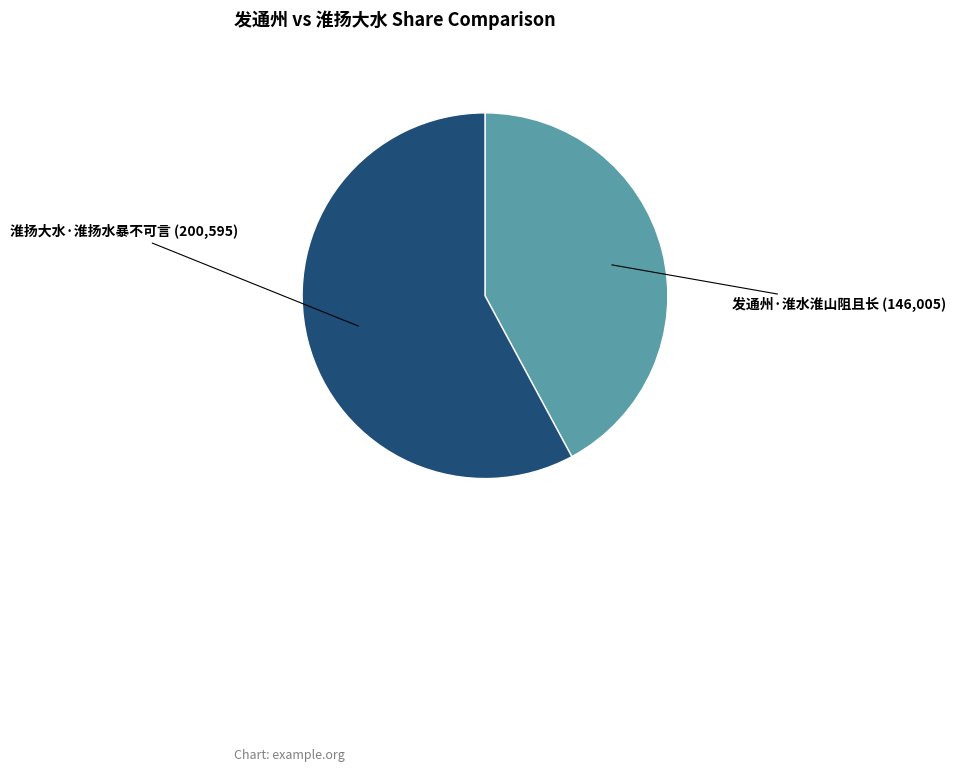

Is there a majority slice in this chart?

Yes